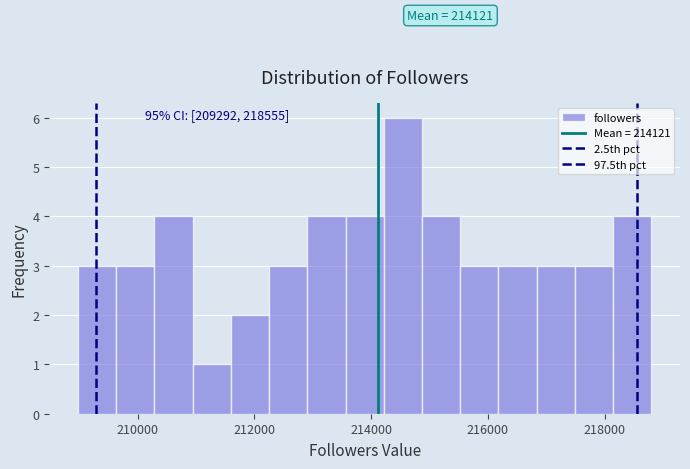

Read against the x-axis, roughly where is the centre of the tallest bar?

214600